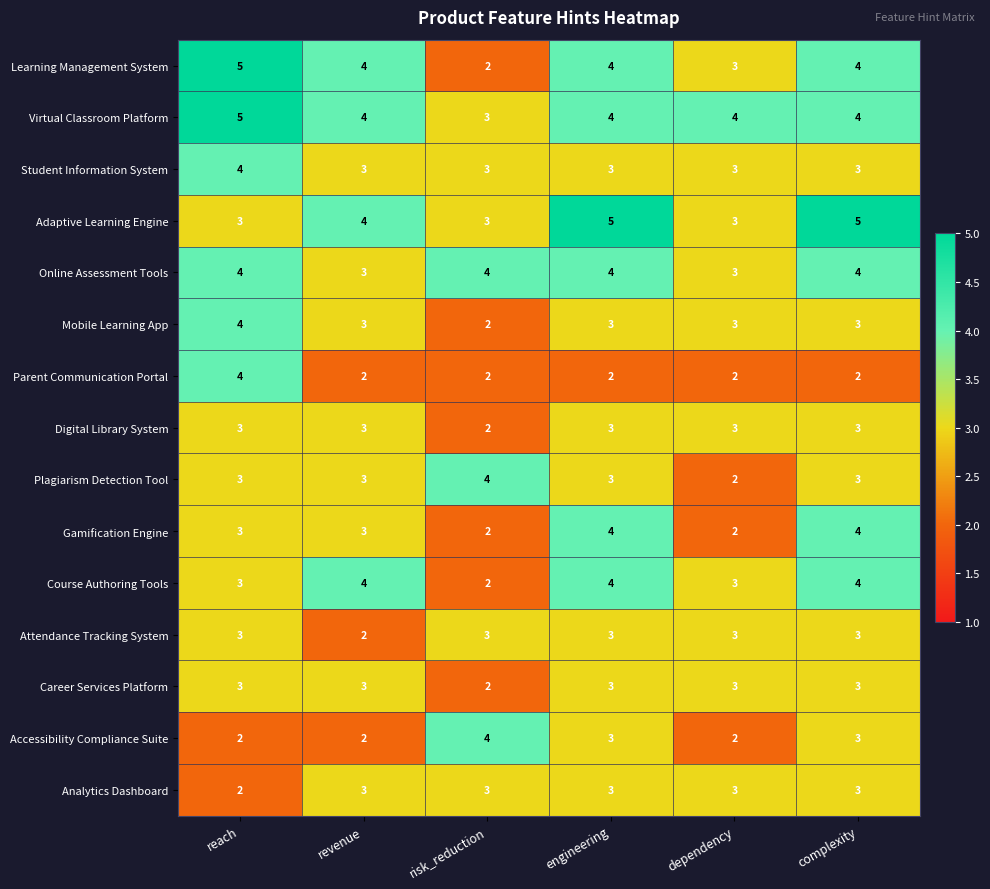

What is the sum of all Course Authoring Tools values?

20